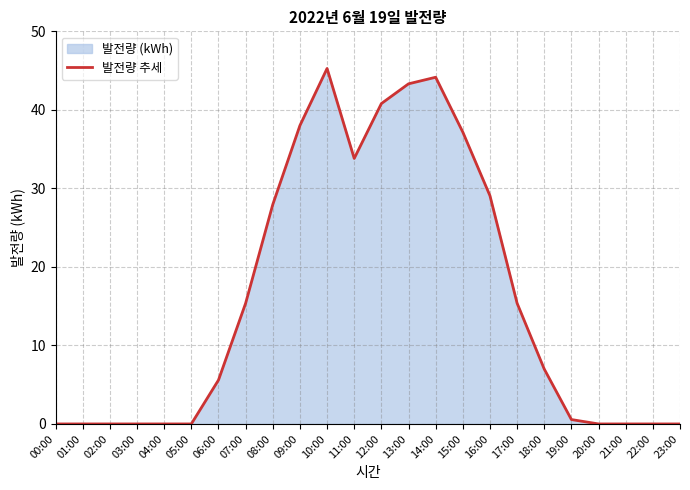

Rank the categories by value from lowest to highest.

00:00, 01:00, 02:00, 03:00, 04:00, 05:00, 20:00, 21:00, 22:00, 23:00, 19:00, 06:00, 18:00, 07:00, 17:00, 08:00, 16:00, 11:00, 15:00, 09:00, 12:00, 13:00, 14:00, 10:00